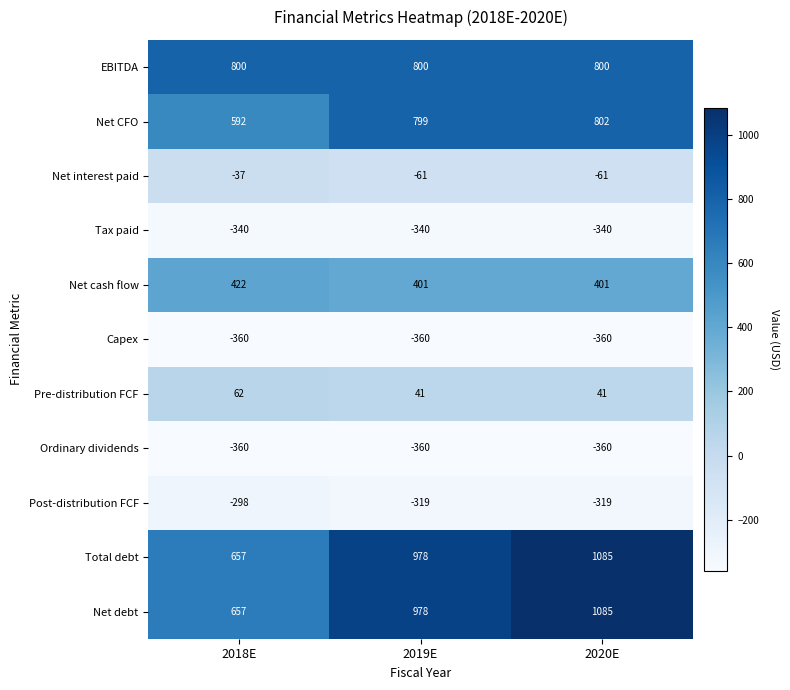

At which category does the chart reach its peak across all series?

2020E